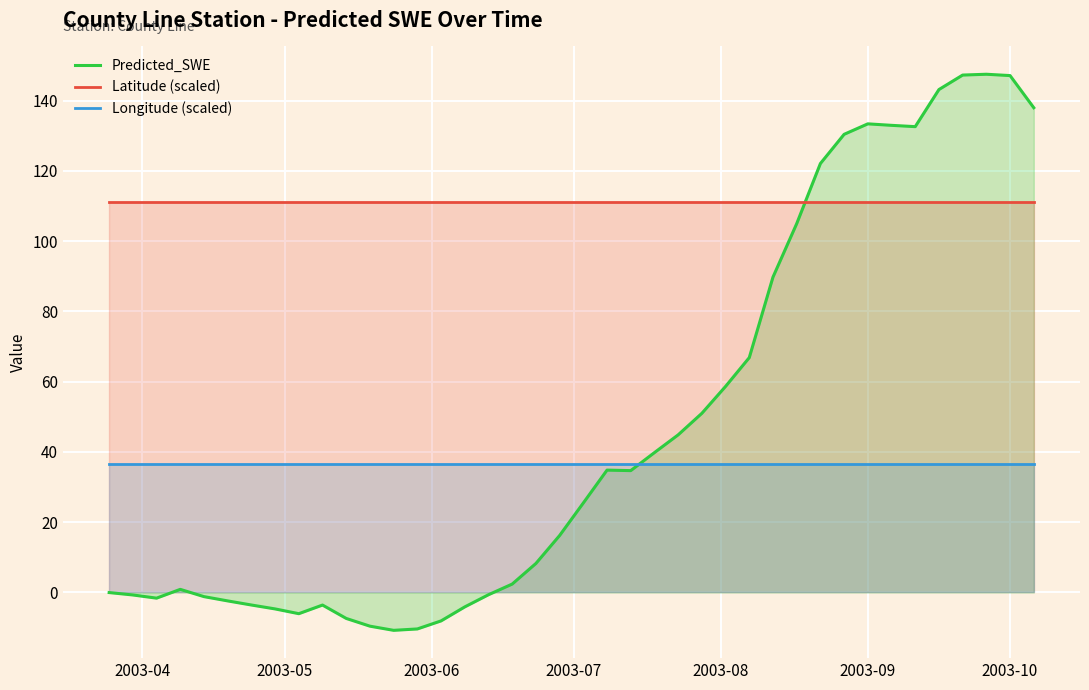

How many times do Predicted_SWE and Longitude (scaled) cross each other?

1